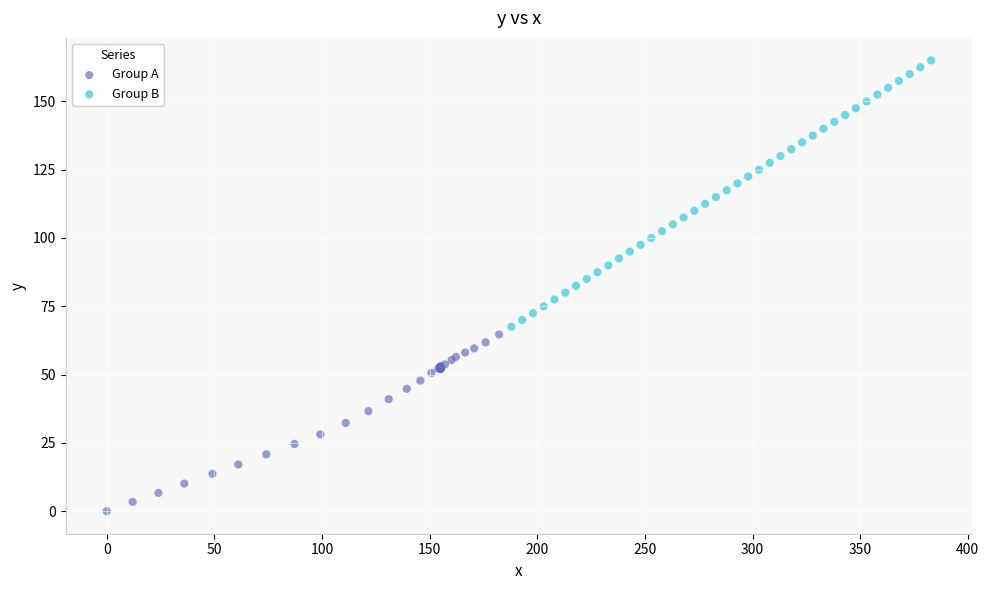

Which series reaches the maximum Y coordinate?

Group B